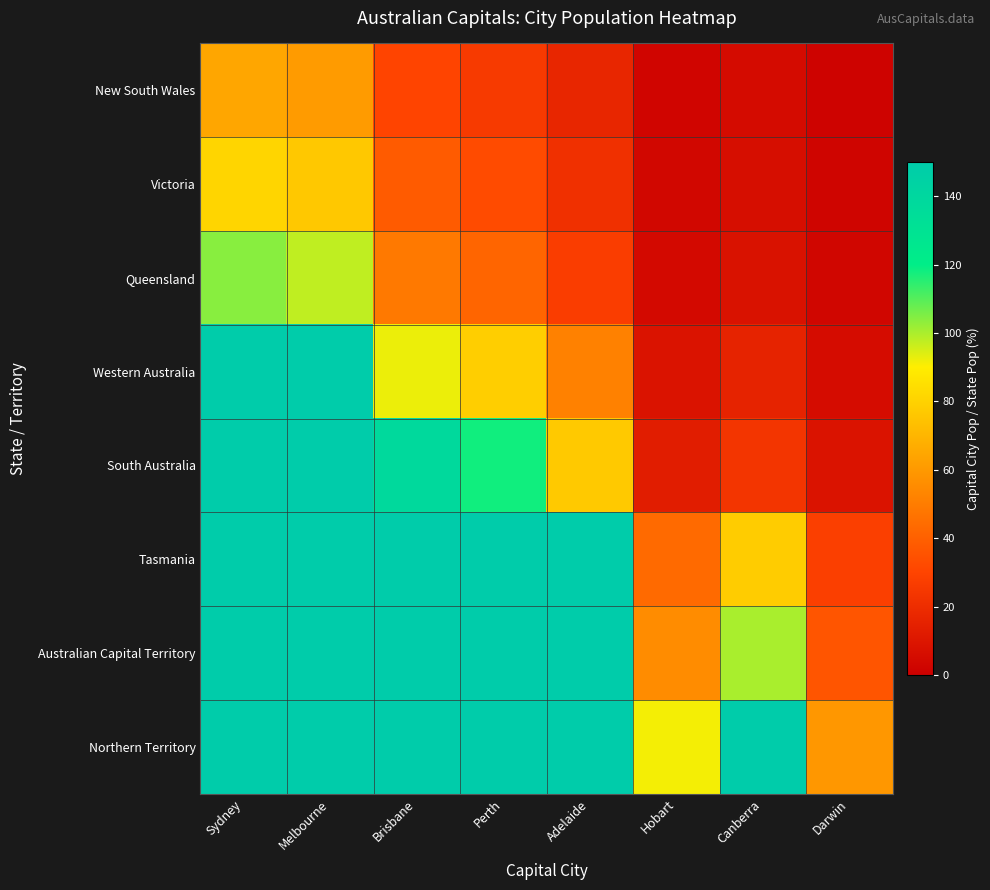

At how many categories does at least one series exceed 977?

2